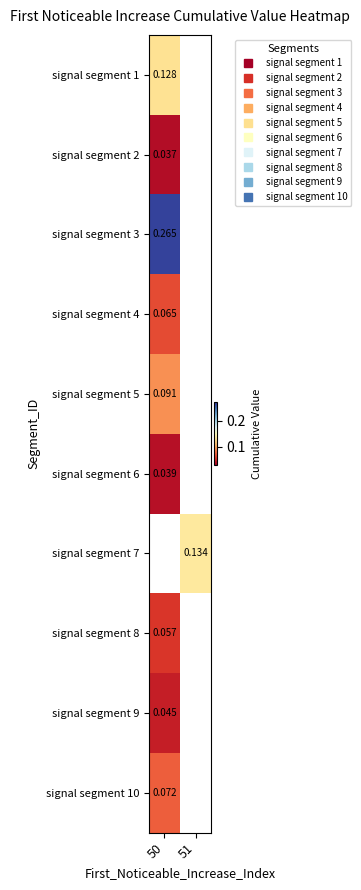

At how many categories does at least one series exceed 0?

2